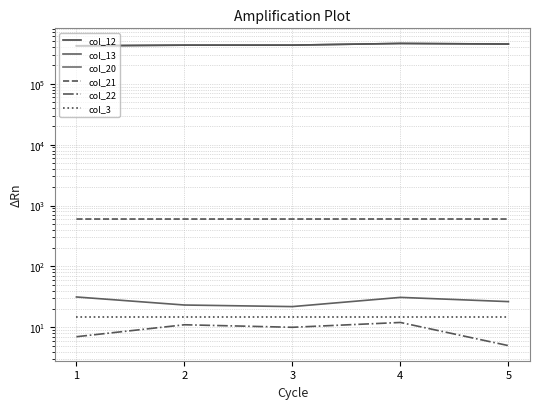

The value of col_3 at 3 is 19.7. True or false?

False